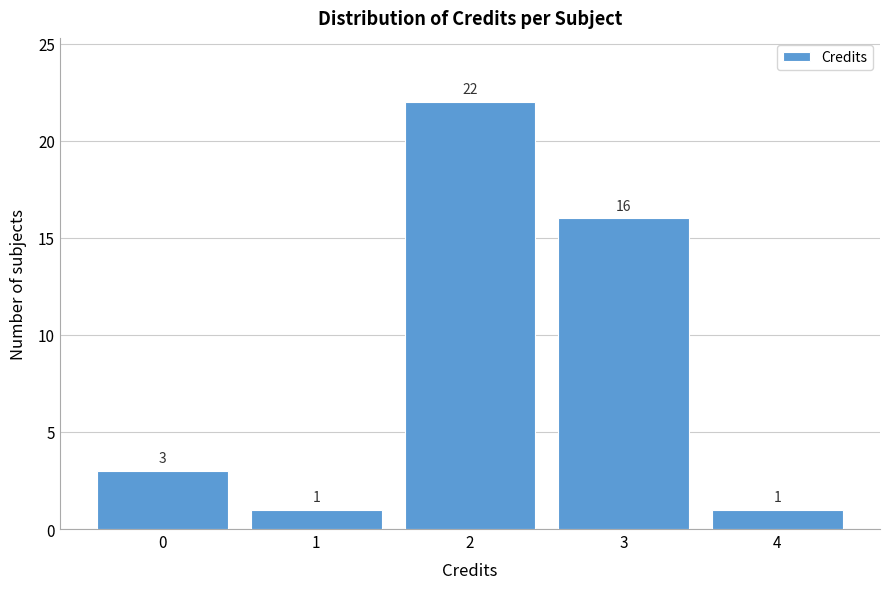

Over which range of the x-axis is the bar tallest?

1.5 to 2.5